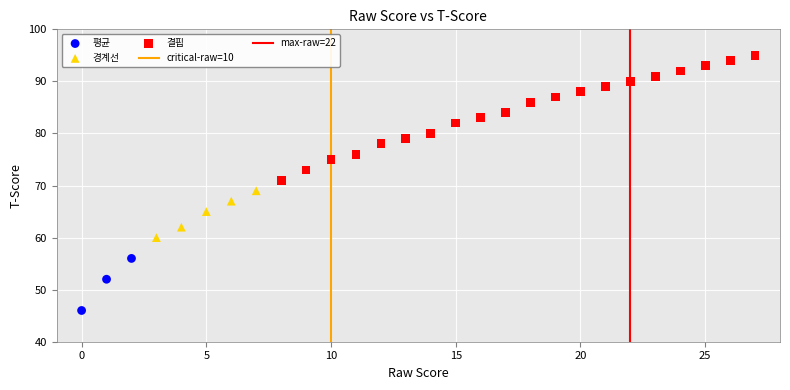

Which series reaches the maximum Y coordinate?

결핍